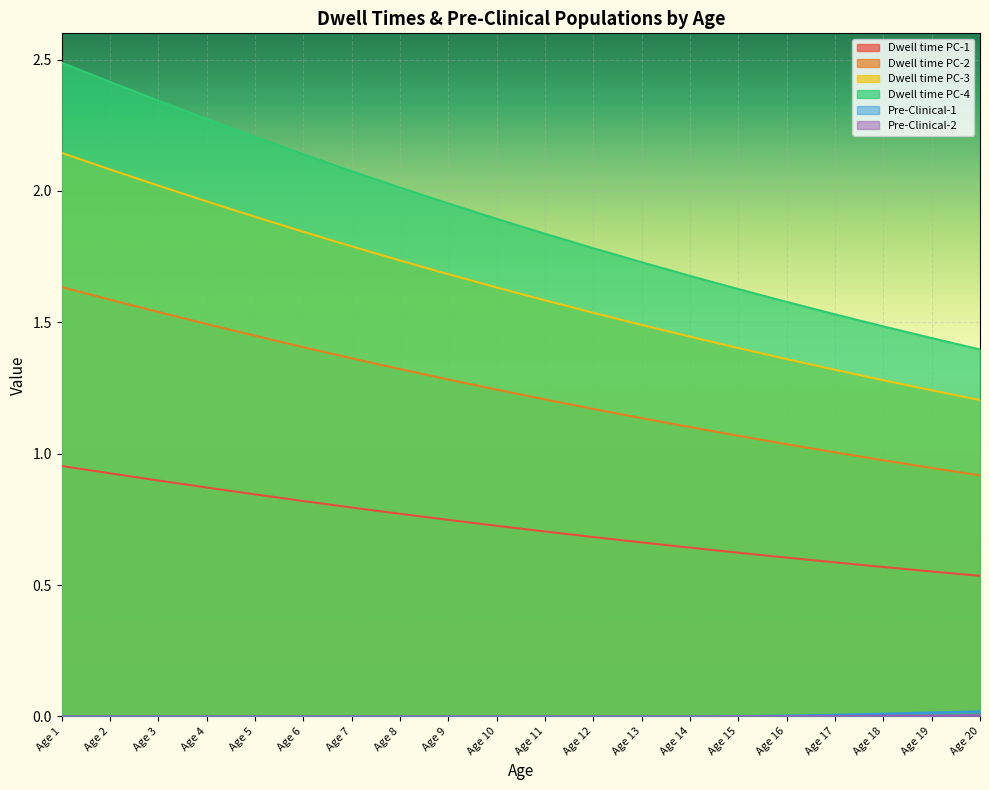

True or false: Dwell time PC-2 and Dwell time PC-4 intersect in this chart.

False